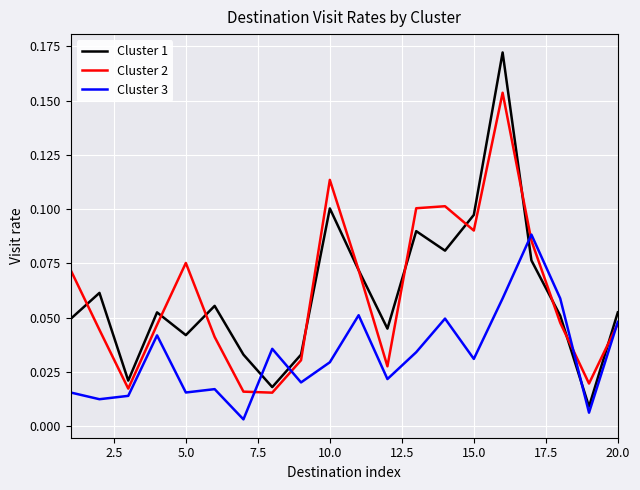

How many lines are shown in the chart?

3